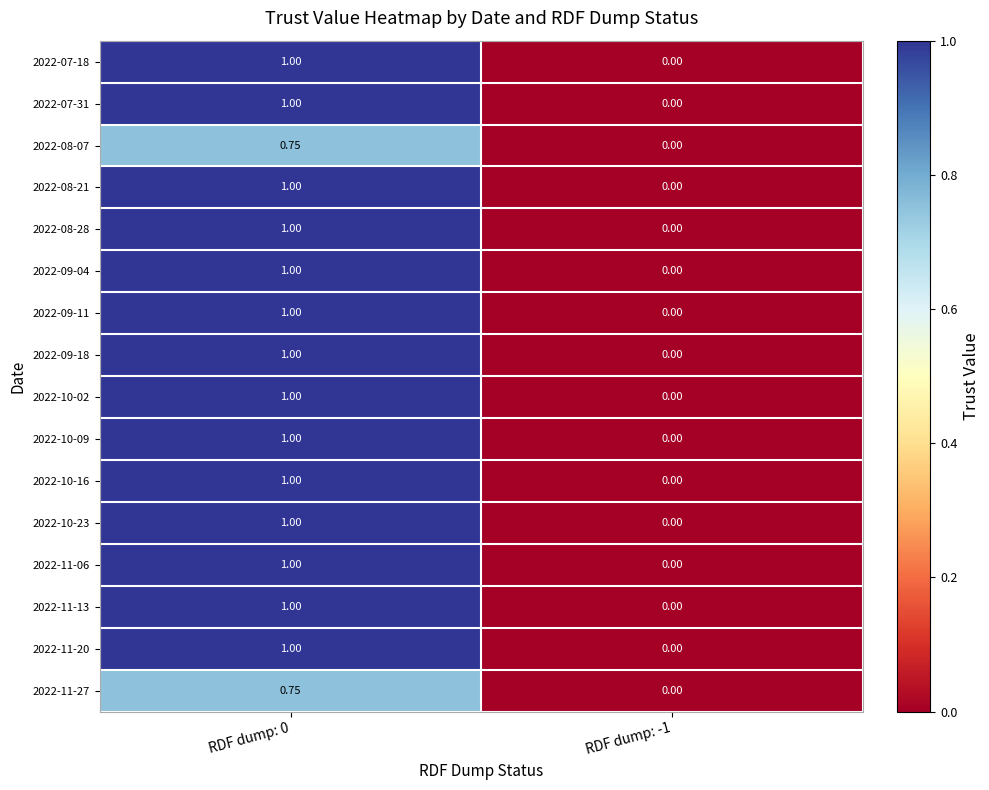

Reading left to right, transcribe all the data shown in this chart.

2022-07-18: RDF dump: 0=1.0	RDF dump: -1=0.0
2022-07-31: RDF dump: 0=1.0	RDF dump: -1=0.0
2022-08-07: RDF dump: 0=0.8	RDF dump: -1=0.0
2022-08-21: RDF dump: 0=1.0	RDF dump: -1=0.0
2022-08-28: RDF dump: 0=1.0	RDF dump: -1=0.0
2022-09-04: RDF dump: 0=1.0	RDF dump: -1=0.0
2022-09-11: RDF dump: 0=1.0	RDF dump: -1=0.0
2022-09-18: RDF dump: 0=1.0	RDF dump: -1=0.0
2022-10-02: RDF dump: 0=1.0	RDF dump: -1=0.0
2022-10-09: RDF dump: 0=1.0	RDF dump: -1=0.0
2022-10-16: RDF dump: 0=1.0	RDF dump: -1=0.0
2022-10-23: RDF dump: 0=1.0	RDF dump: -1=0.0
2022-11-06: RDF dump: 0=1.0	RDF dump: -1=0.0
2022-11-13: RDF dump: 0=1.0	RDF dump: -1=0.0
2022-11-20: RDF dump: 0=1.0	RDF dump: -1=0.0
2022-11-27: RDF dump: 0=0.8	RDF dump: -1=0.0